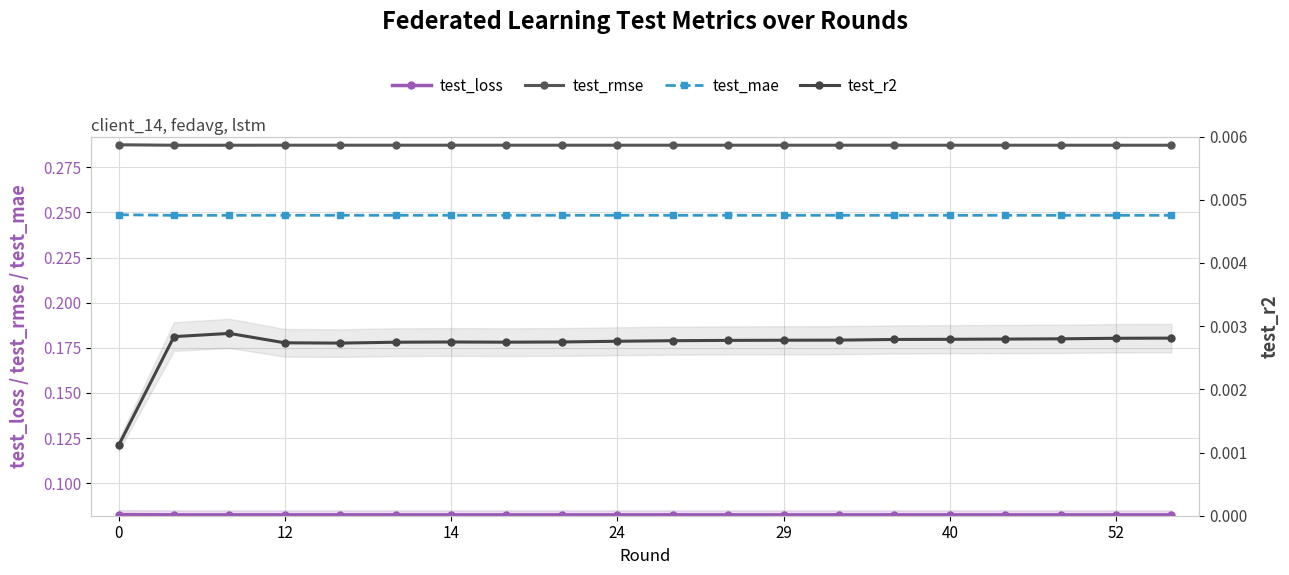

How many lines are shown in the chart?

4